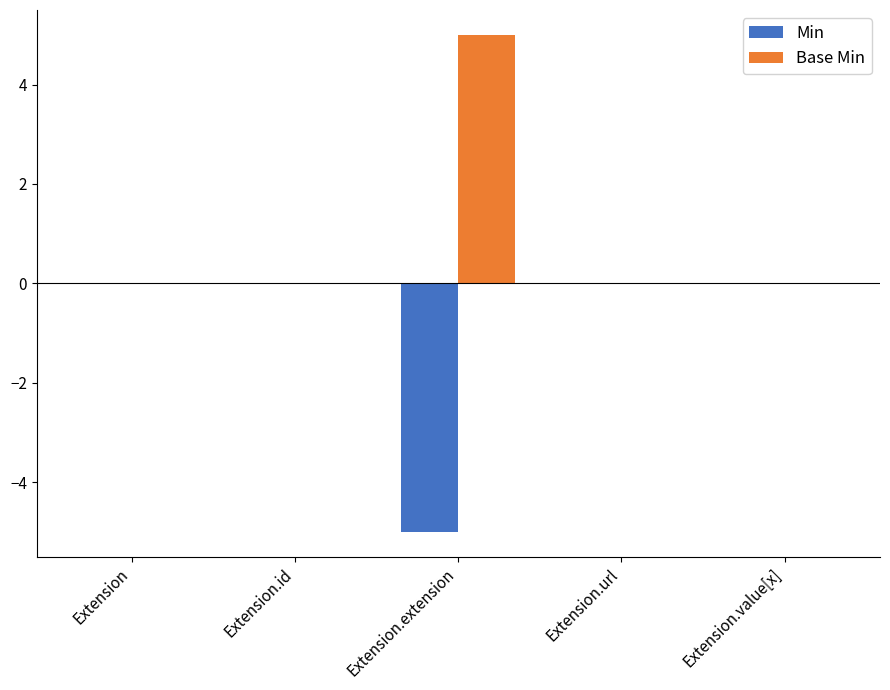

What is the sum of all Base Min values?

5